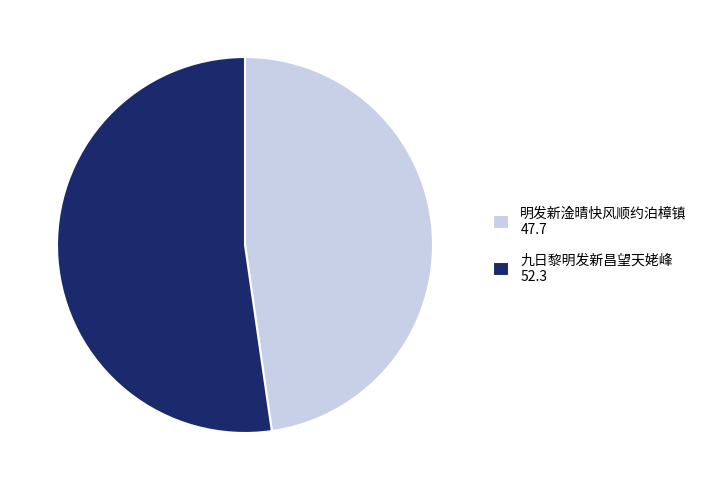

Rank the categories by value from highest to lowest.

九日黎明发新昌望天姥峰 52.3, 明发新淦晴快风顺约泊樟镇 47.7